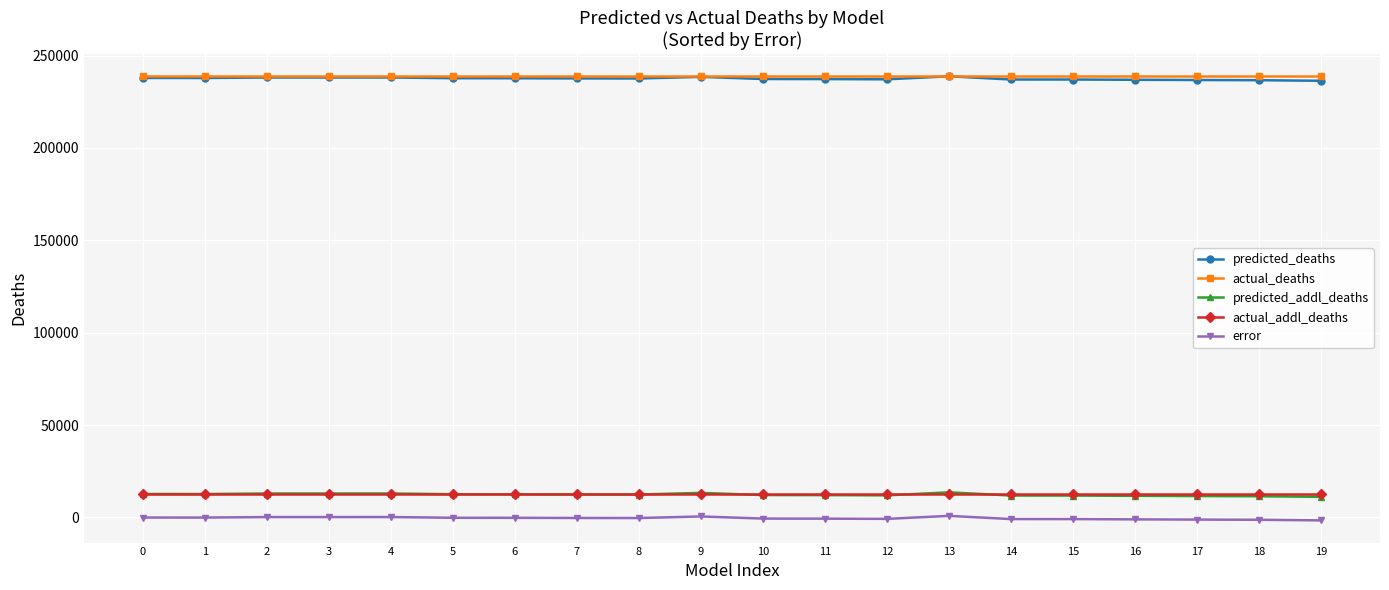

The value of predicted_addl_deaths at 13 is 13564.0. True or false?

True